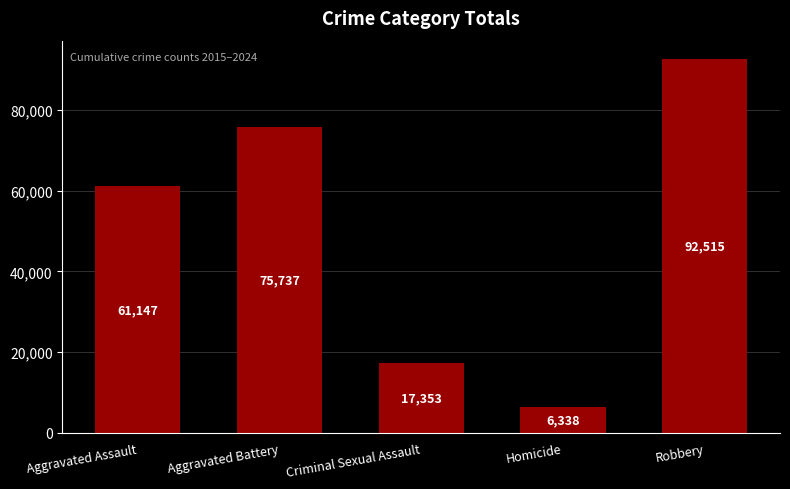

Count the number of data series in this chart.

1